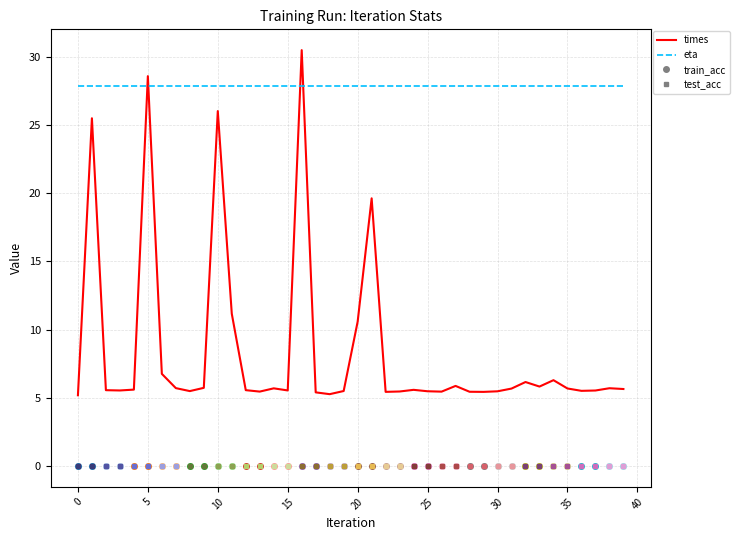

Which series changed the most between 45 and 21?

times